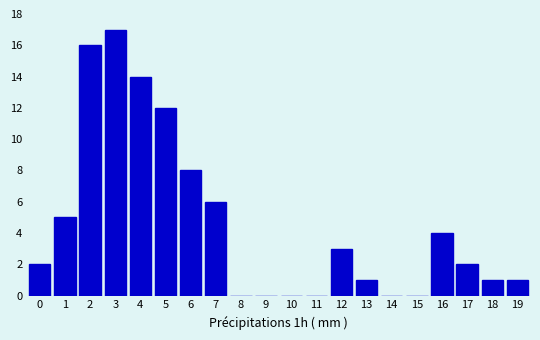

Reading right to left, what are all the values shown in this chart?

19=1	18=1	17=2	16=4	15=0	14=0	13=1	12=3	11=0	10=0	9=0	8=0	7=6	6=8	5=12	4=14	3=17	2=16	1=5	0=2